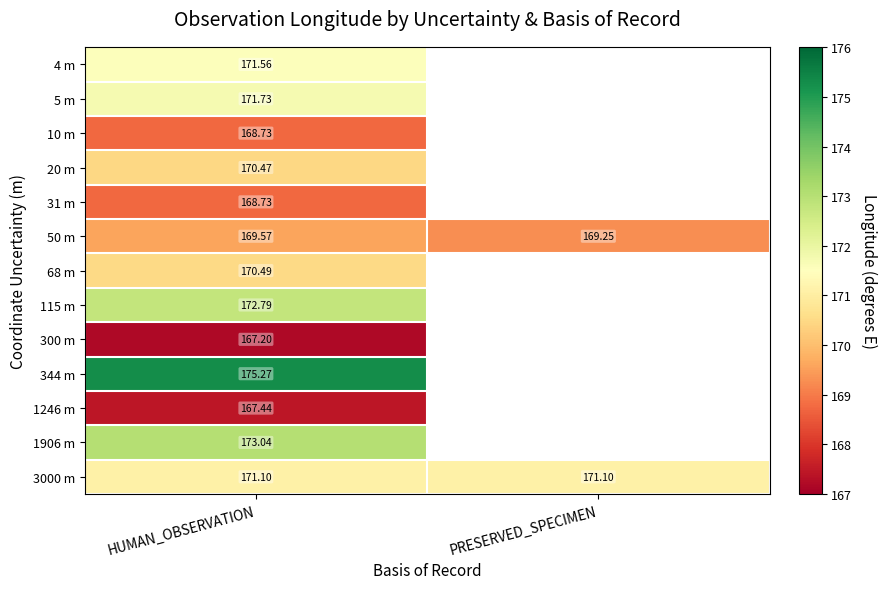

Between HUMAN_OBSERVATION and PRESERVED_SPECIMEN, which is larger?

PRESERVED_SPECIMEN